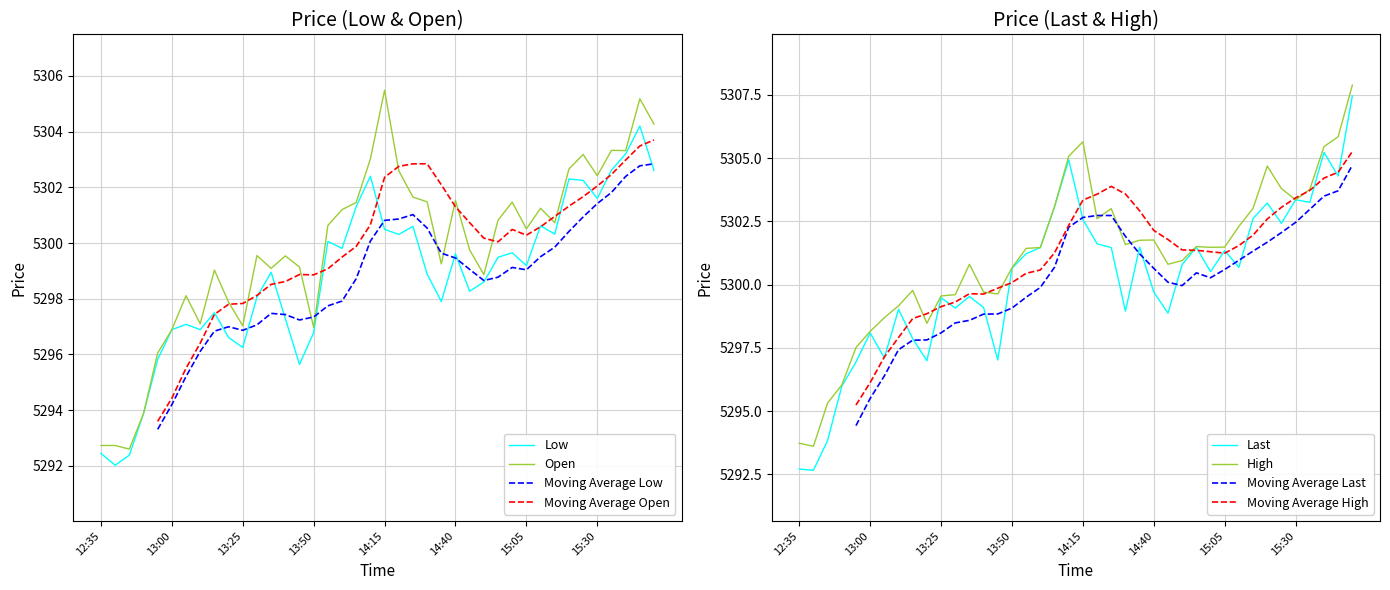

How many series are shown in this chart?

4